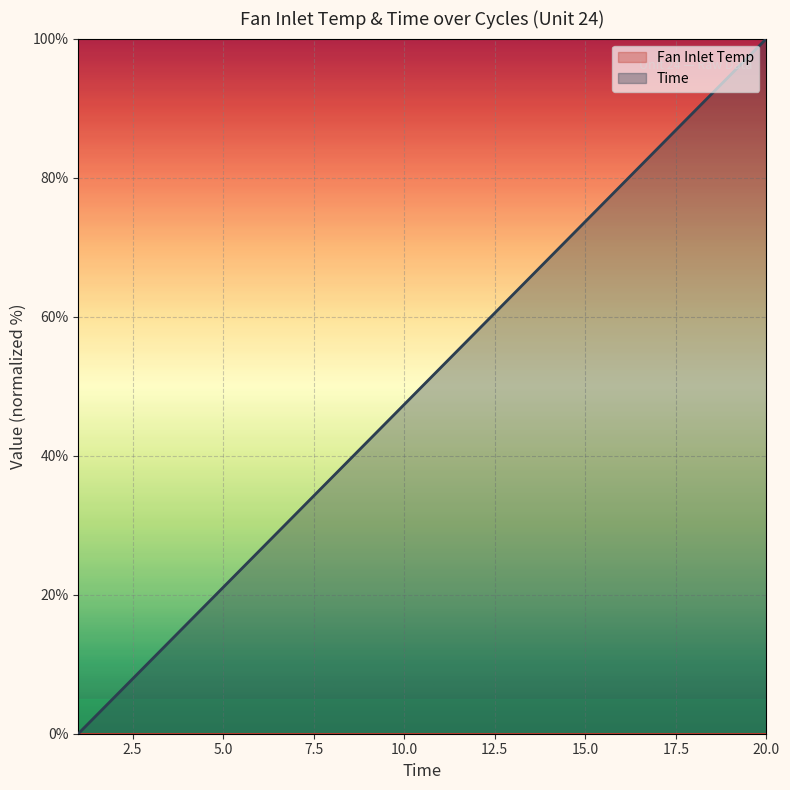

At which label does the data first exceed 52?

11